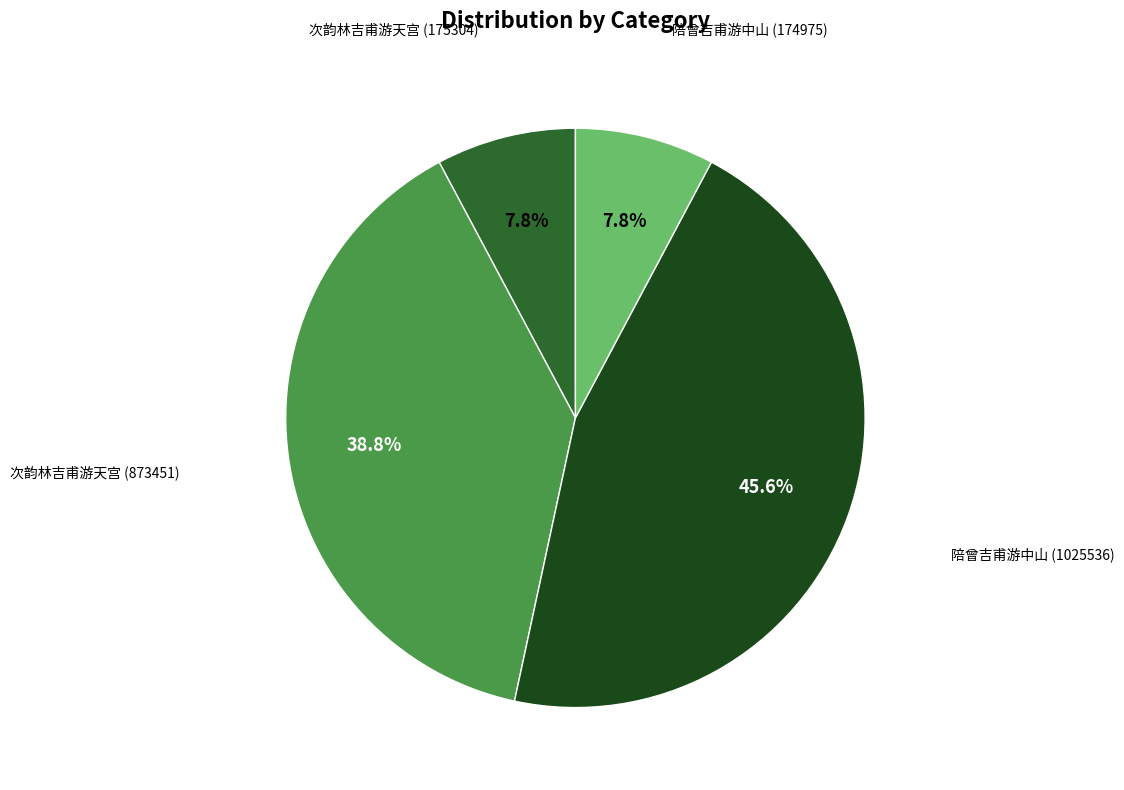

What is the largest slice in the pie chart?

陪曾吉甫游中山 (1025536)